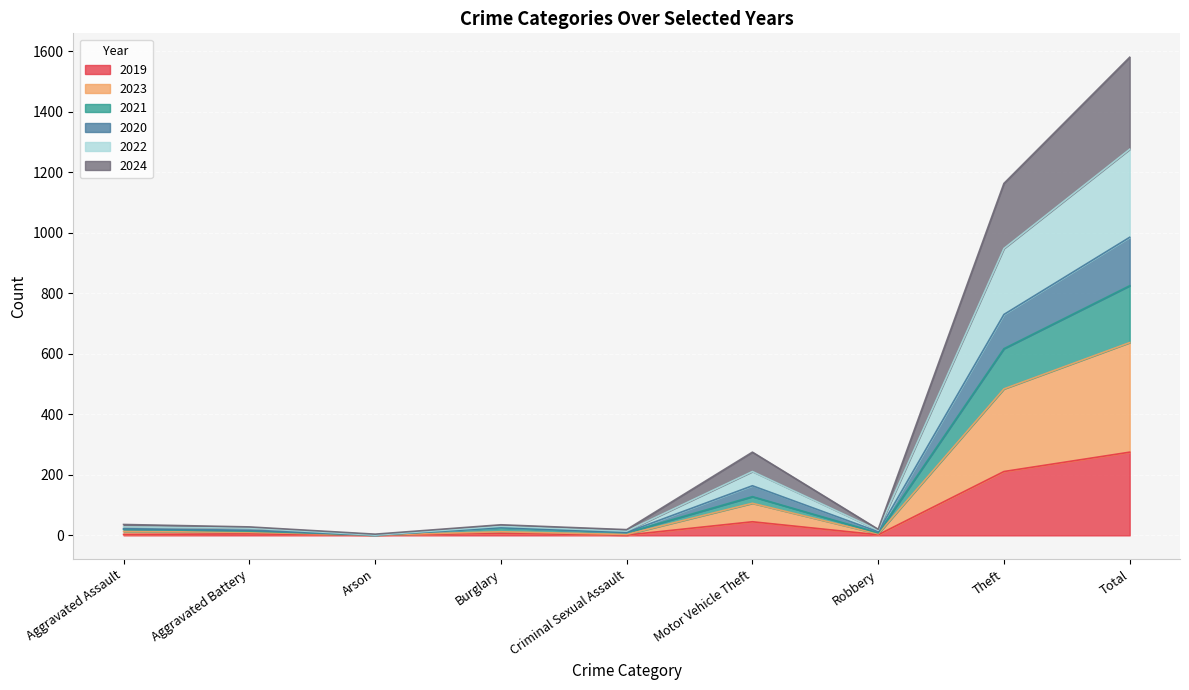

At which category is the sum across all series the highest?

Total